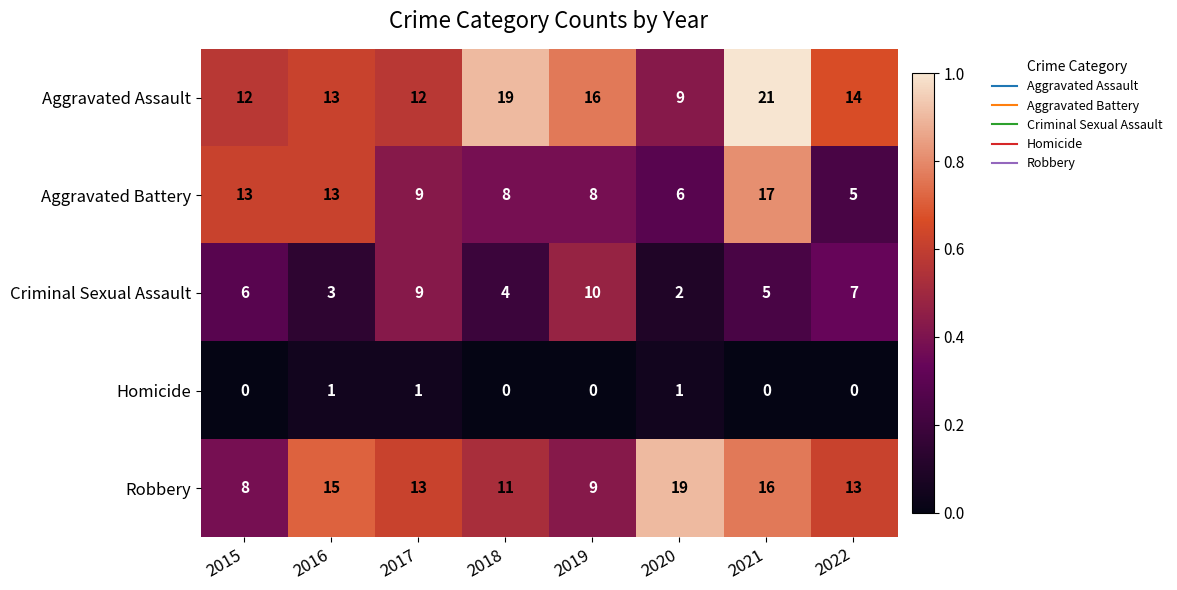

What is the sum of all Aggravated Battery values?

79